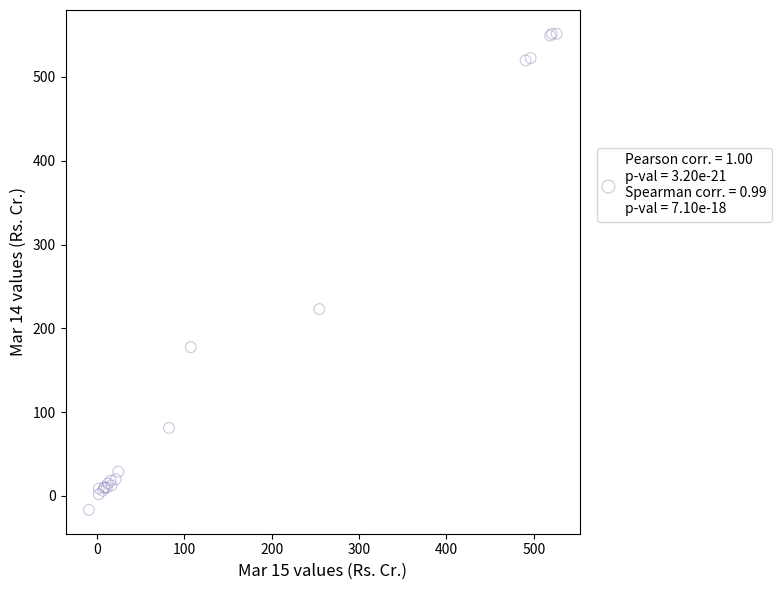

What Y value in the scatter plot is closest to 267?

223.0